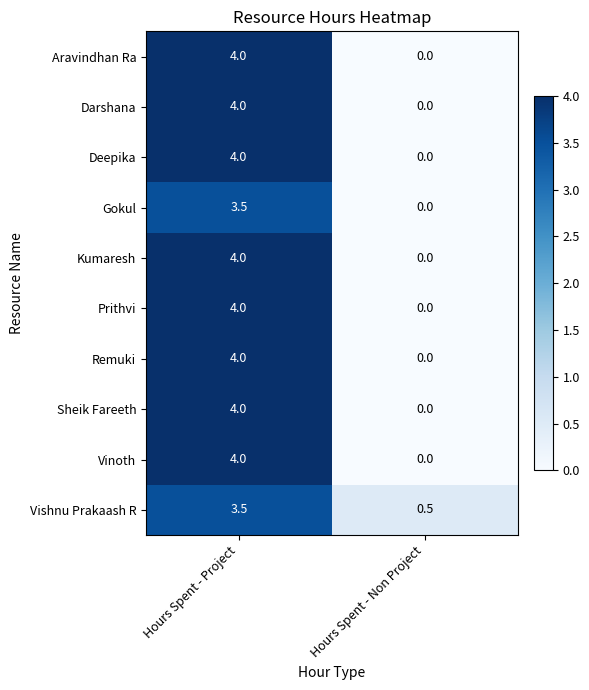

Reading left to right, extract all data points from this chart.

Aravindhan Ra: Hours Spent - Project=4.0	Hours Spent - Non Project=0.0
Darshana: Hours Spent - Project=4.0	Hours Spent - Non Project=0.0
Deepika: Hours Spent - Project=4.0	Hours Spent - Non Project=0.0
Gokul: Hours Spent - Project=3.5	Hours Spent - Non Project=0.0
Kumaresh: Hours Spent - Project=4.0	Hours Spent - Non Project=0.0
Prithvi: Hours Spent - Project=4.0	Hours Spent - Non Project=0.0
Remuki: Hours Spent - Project=4.0	Hours Spent - Non Project=0.0
Sheik Fareeth: Hours Spent - Project=4.0	Hours Spent - Non Project=0.0
Vinoth: Hours Spent - Project=4.0	Hours Spent - Non Project=0.0
Vishnu Prakaash R: Hours Spent - Project=3.5	Hours Spent - Non Project=0.5